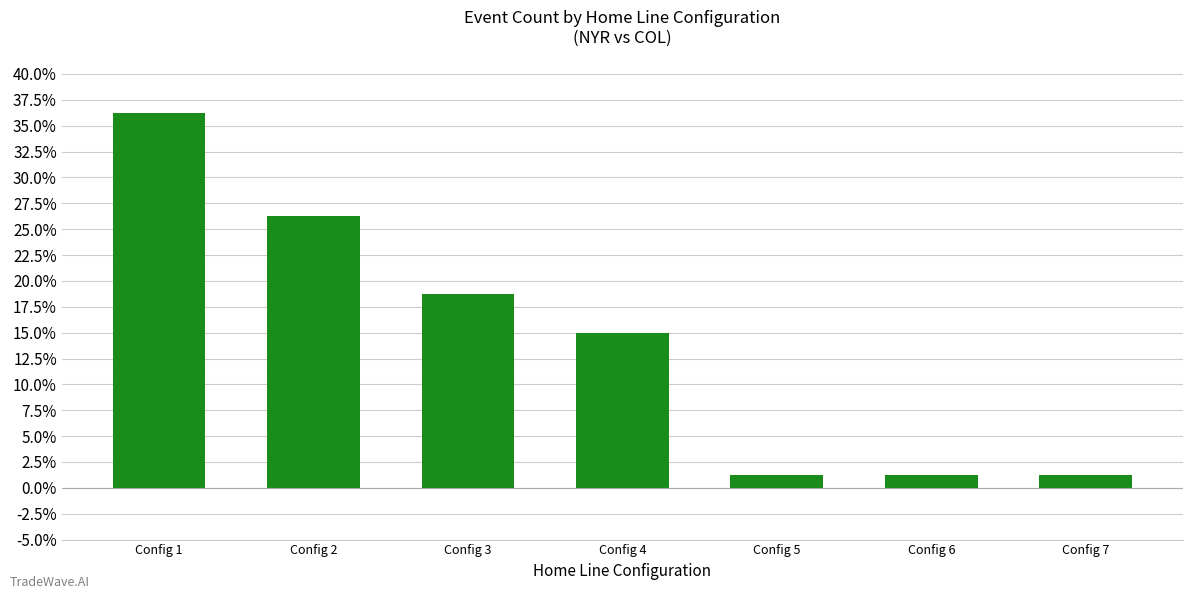

At which category does the chart reach its peak across all series?

Config 1